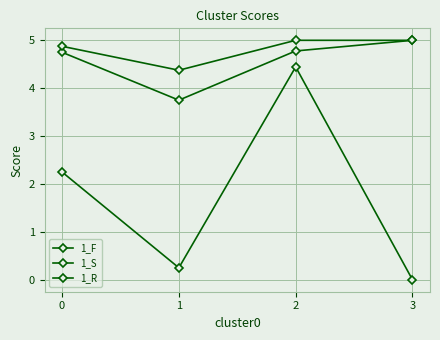

How many lines are shown in the chart?

3